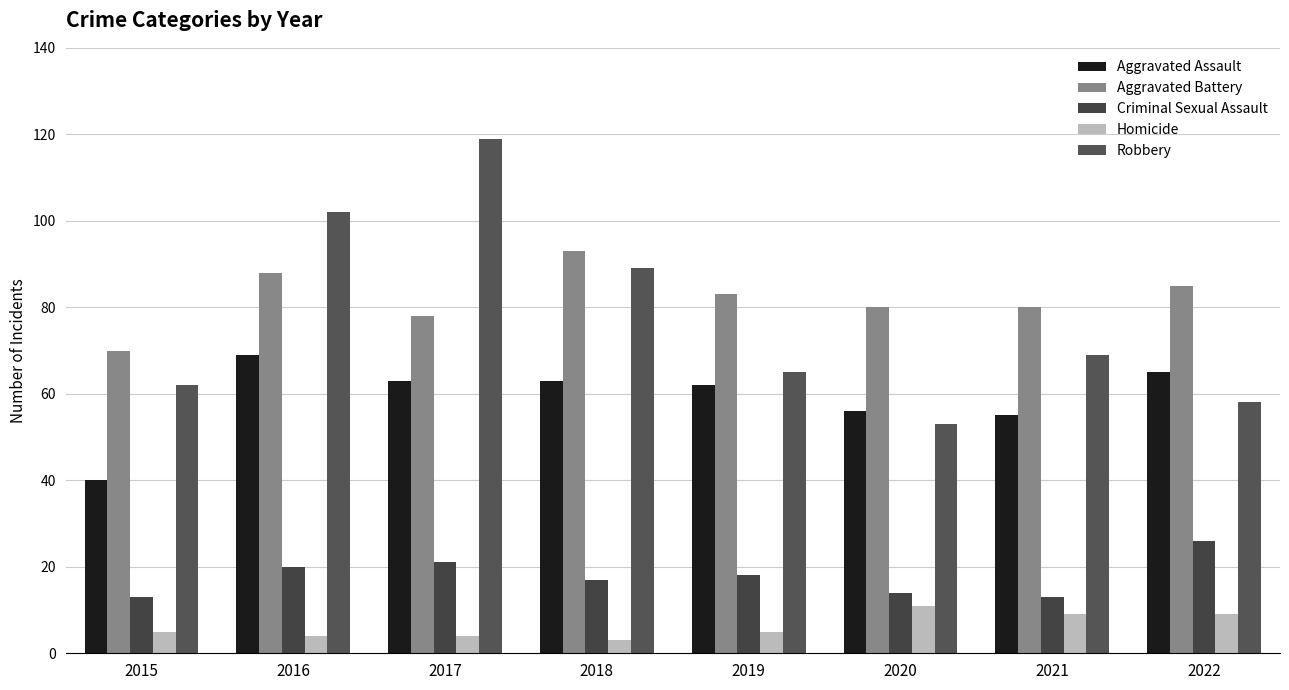

Count the number of data series in this chart.

5